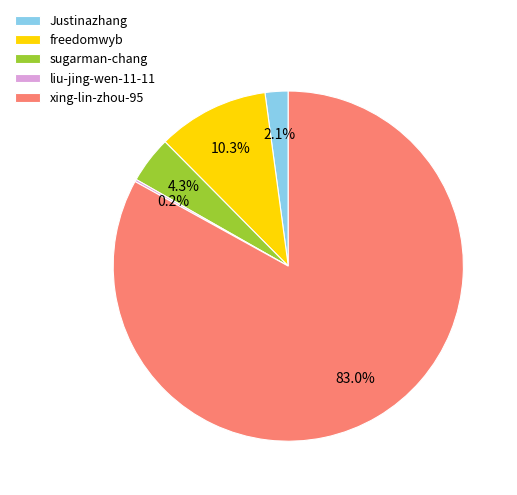

To the nearest percent, what is the combined percentage of xing-lin-zhou-95 and Justinazhang?

85%